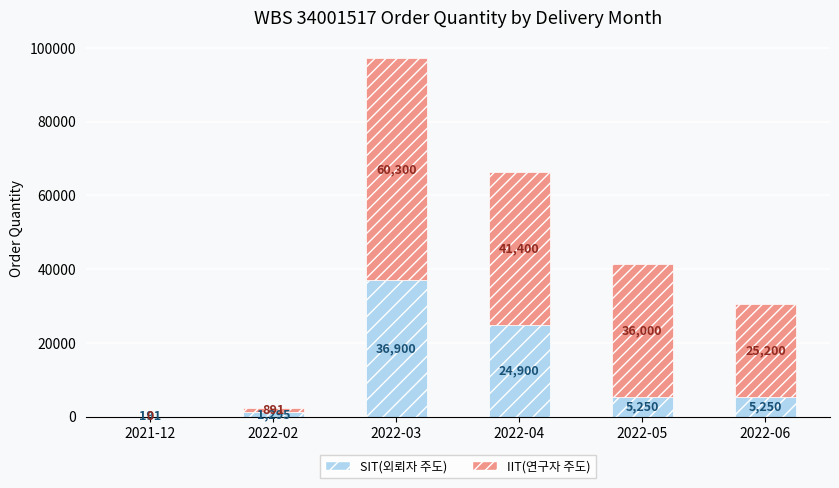

Are the bars grouped side by side (vs. stacked)?

No